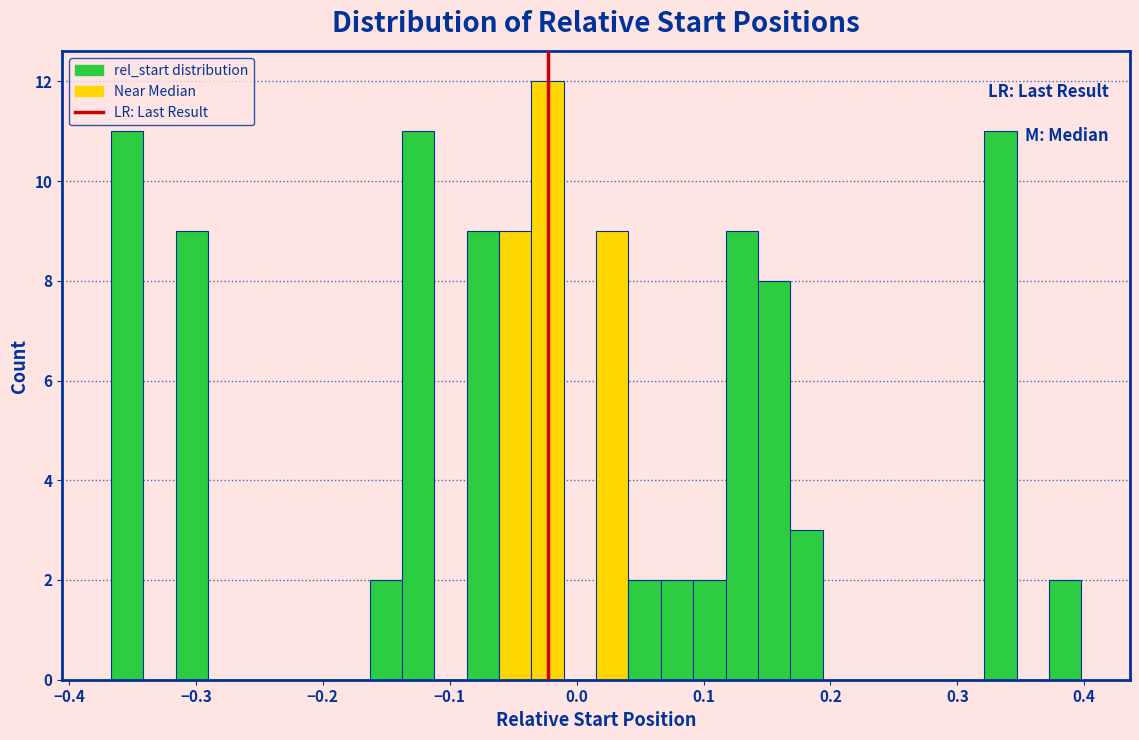

Read against the x-axis, roughly where is the centre of the tallest bar?

-0.02